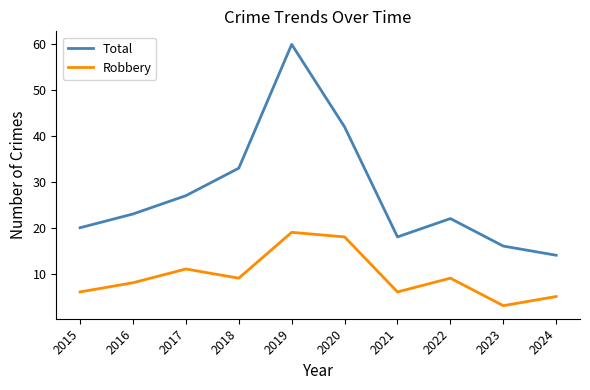

Which series has the widest spread of values?

Total